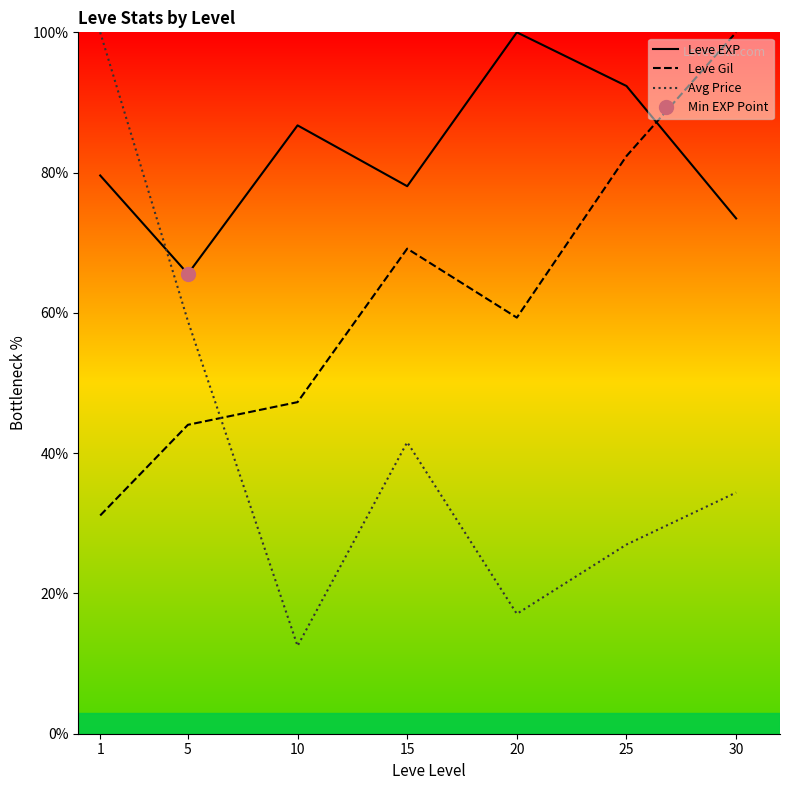

Which series changed the most between 5 and 25?

Leve Gil